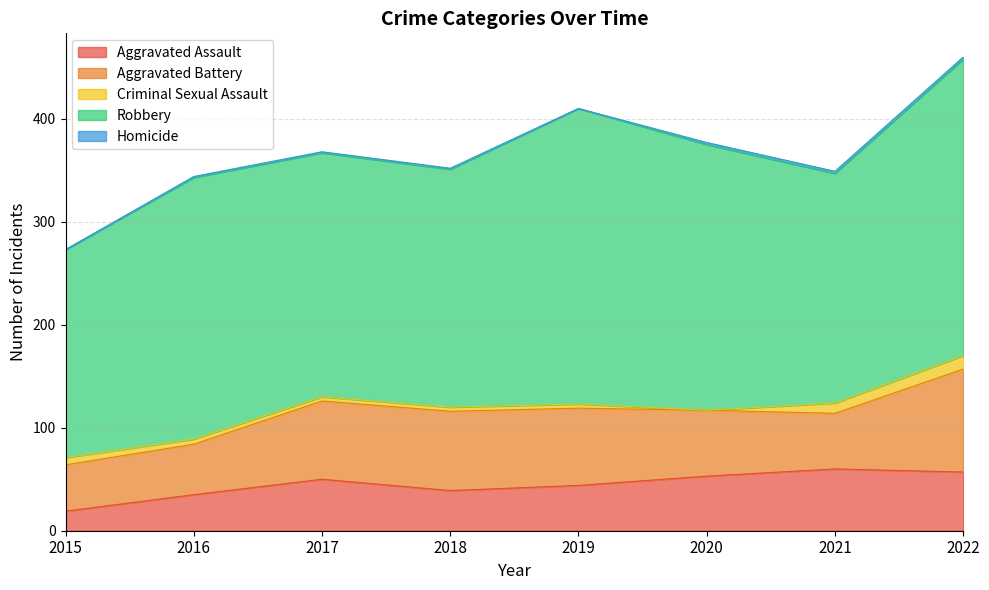

Where does the Homicide series first go above 1?

2020